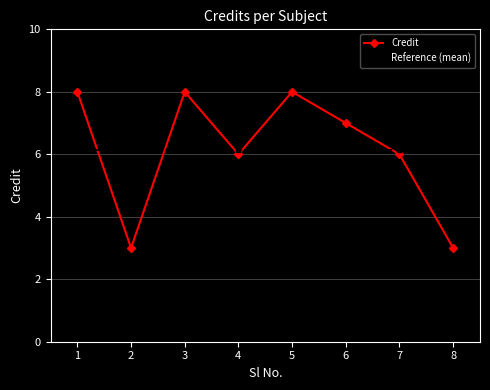

Between which two adjacent categories do Reference (mean) and Credit first intersect?

1 and 2